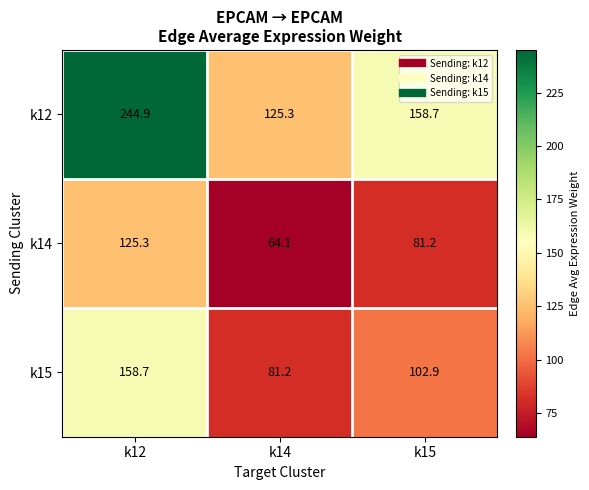

What is the difference between the highest and lowest values at k12?

119.6